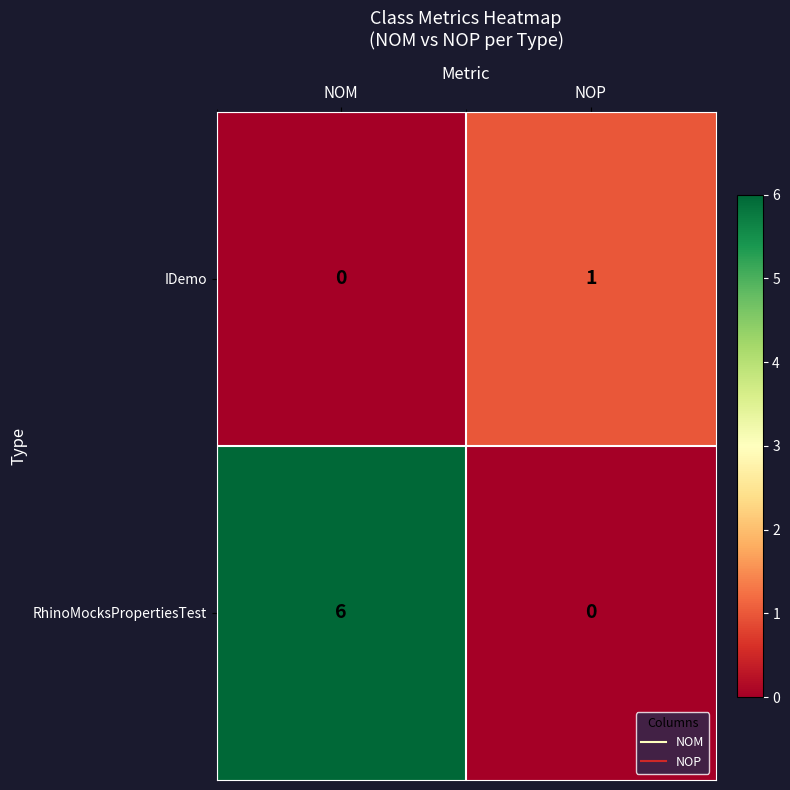

Reading right to left, list all the values displayed in this chart.

IDemo: 1	0
RhinoMocksPropertiesTest: 0	6